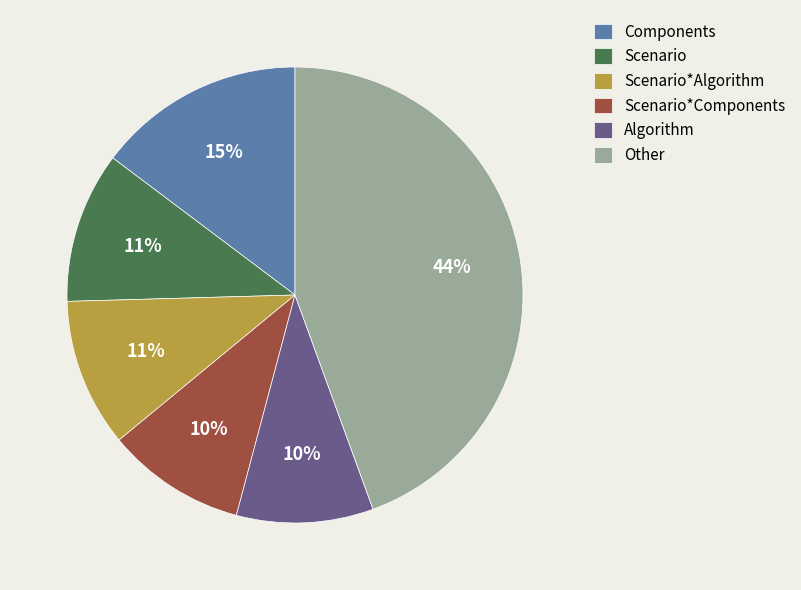

Is it true that Components is 26% of the pie?

False